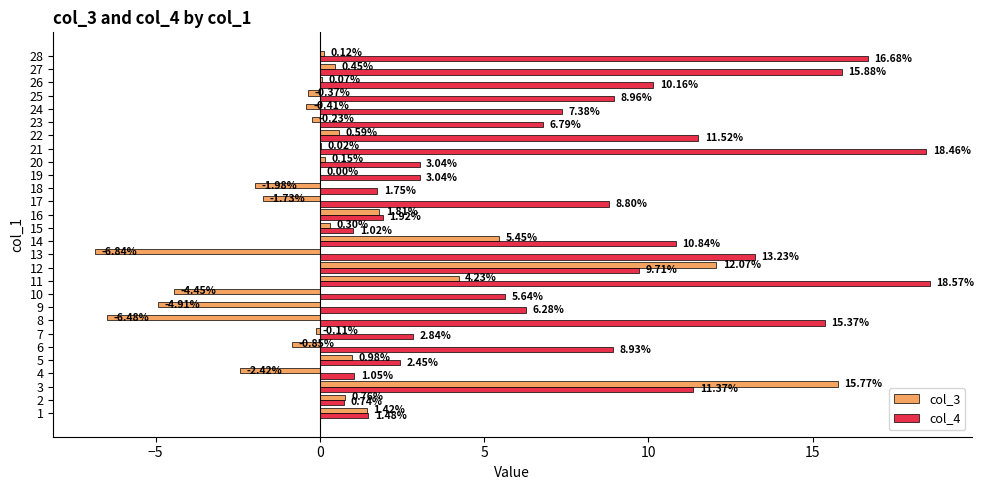

Between 2 and 21, which series saw the biggest shift?

col_4